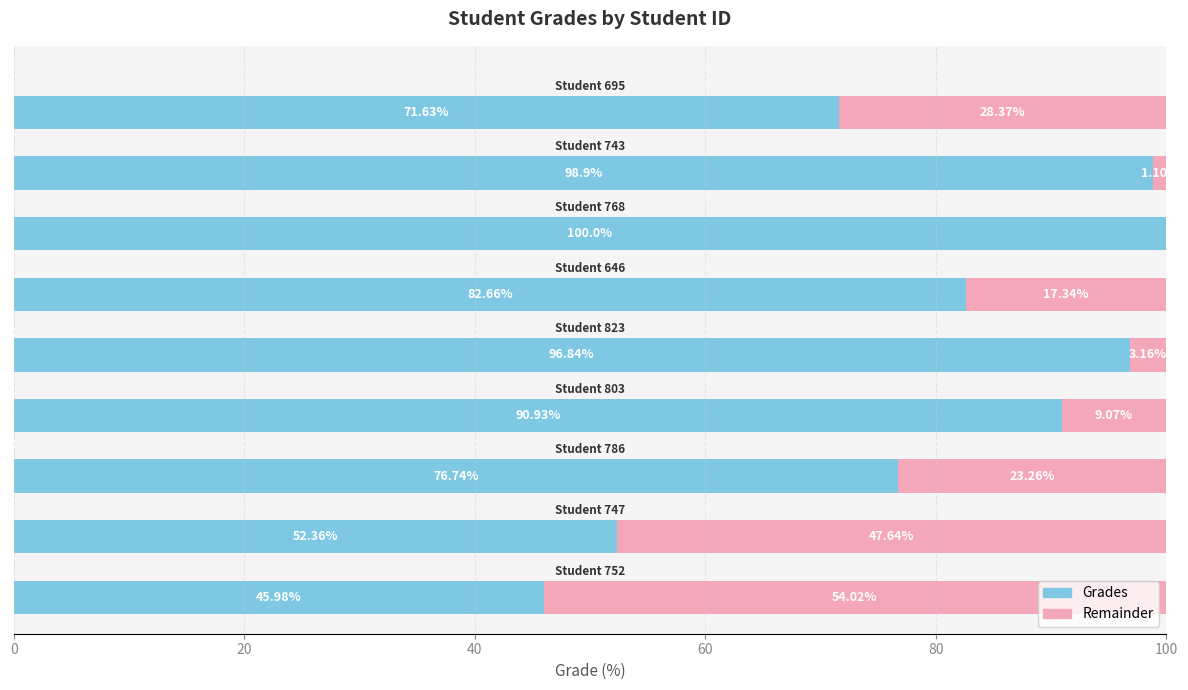

What are all the series names shown in the legend?

Grades, Remainder